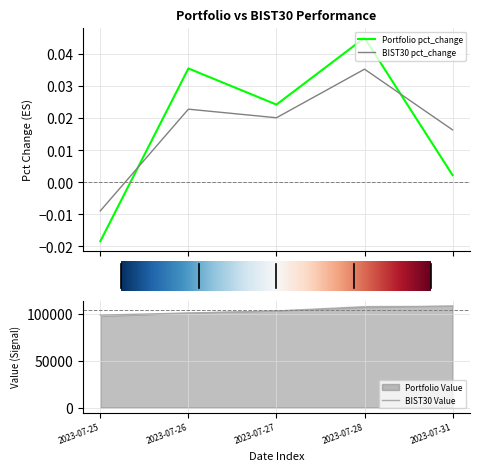

At which category does Portfolio pct_change reach its first local peak?

2023-07-26